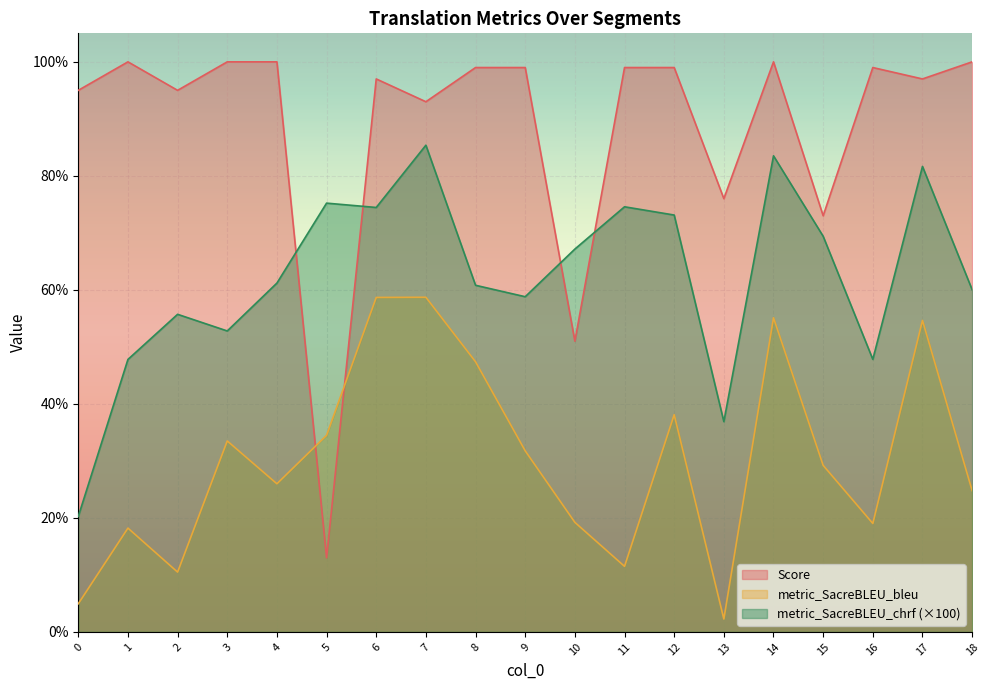

What is the total value across all series at 2?

161.2